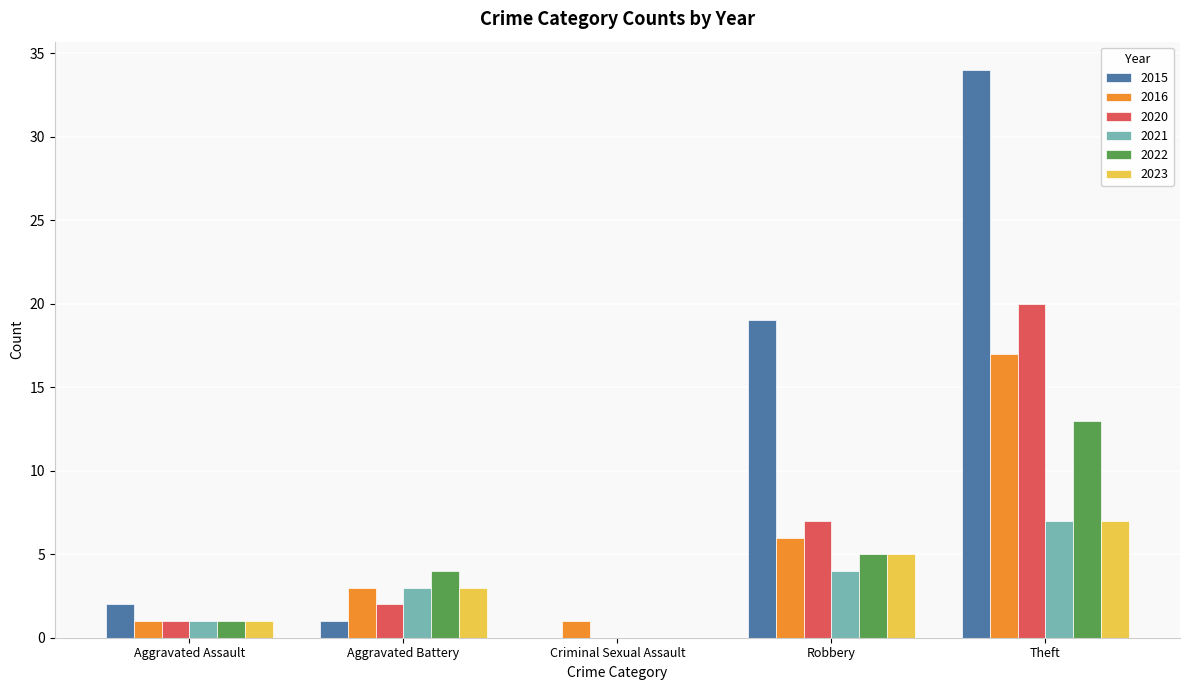

What is the sum of the 2016 values at Theft and Aggravated Assault?

18